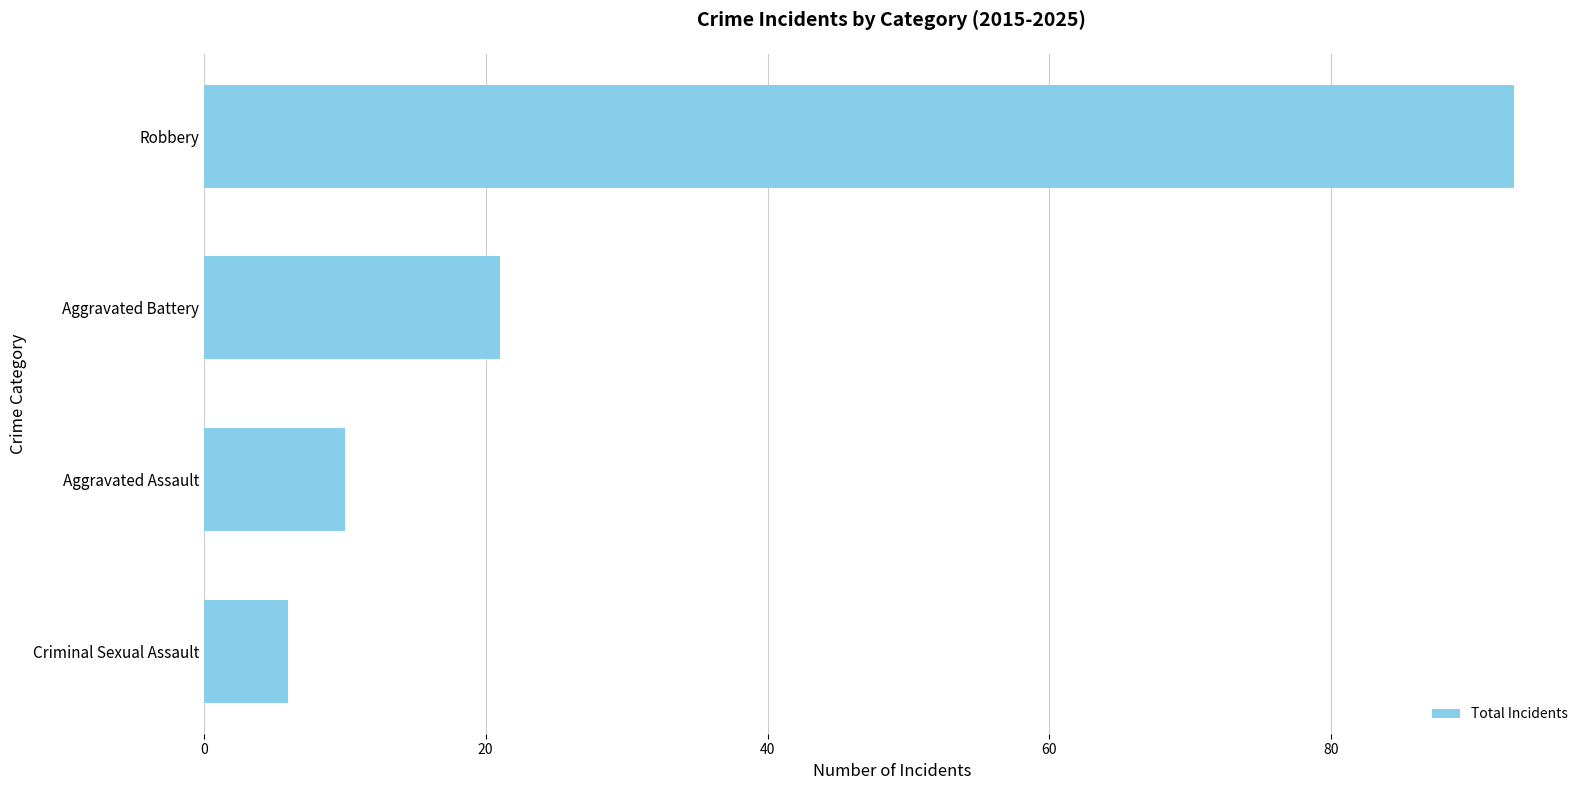

What is the difference between the maximum and minimum values?

87